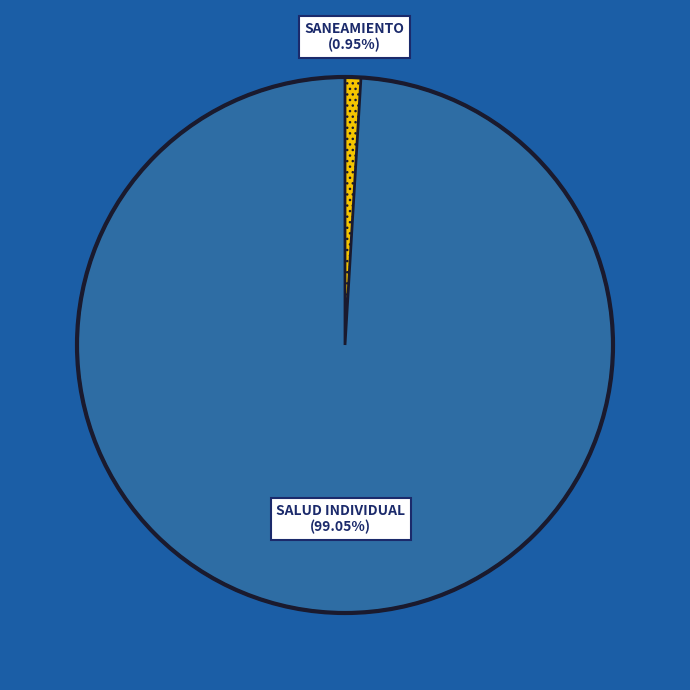

Does any single category account for the majority?

Yes